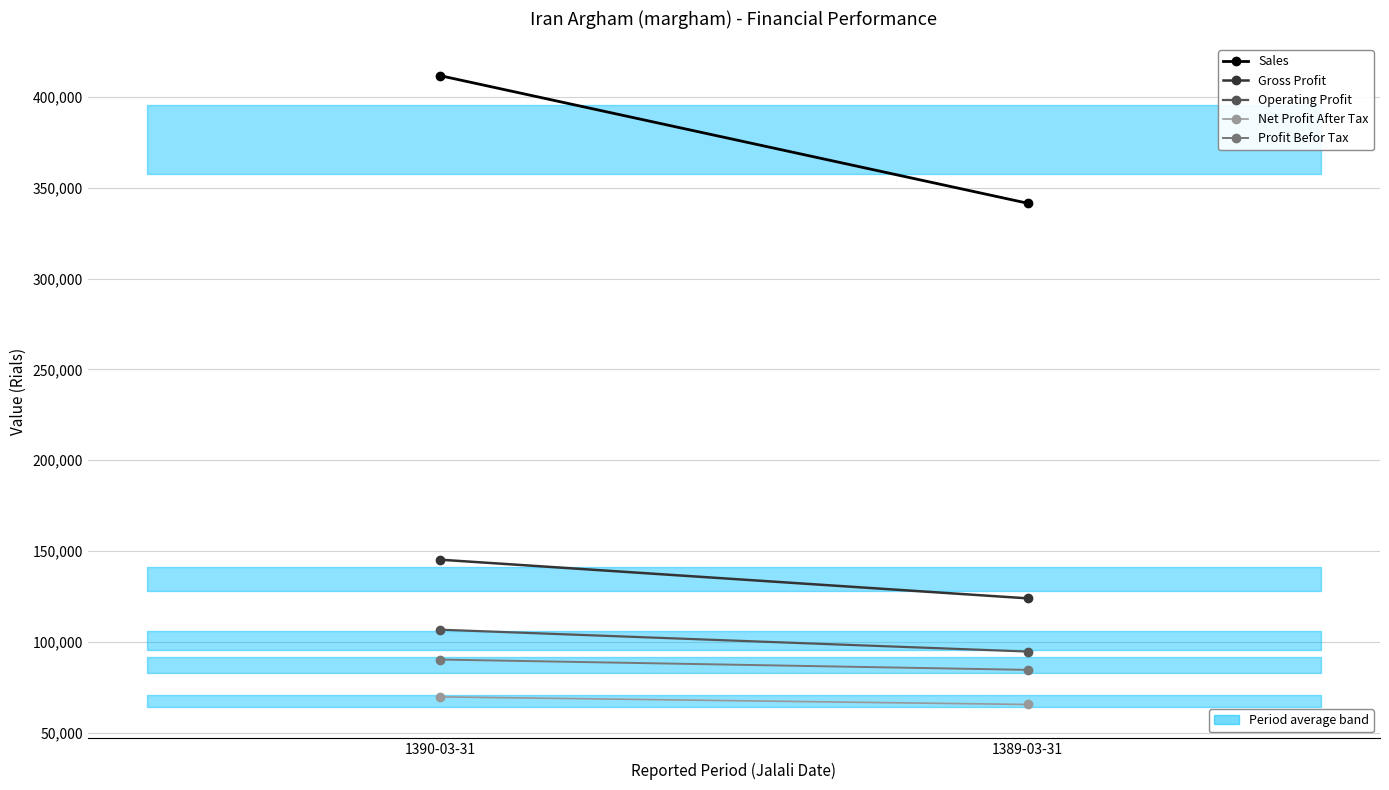

Is it true that Gross Profit equals 123923 at 1389-03-31?

True